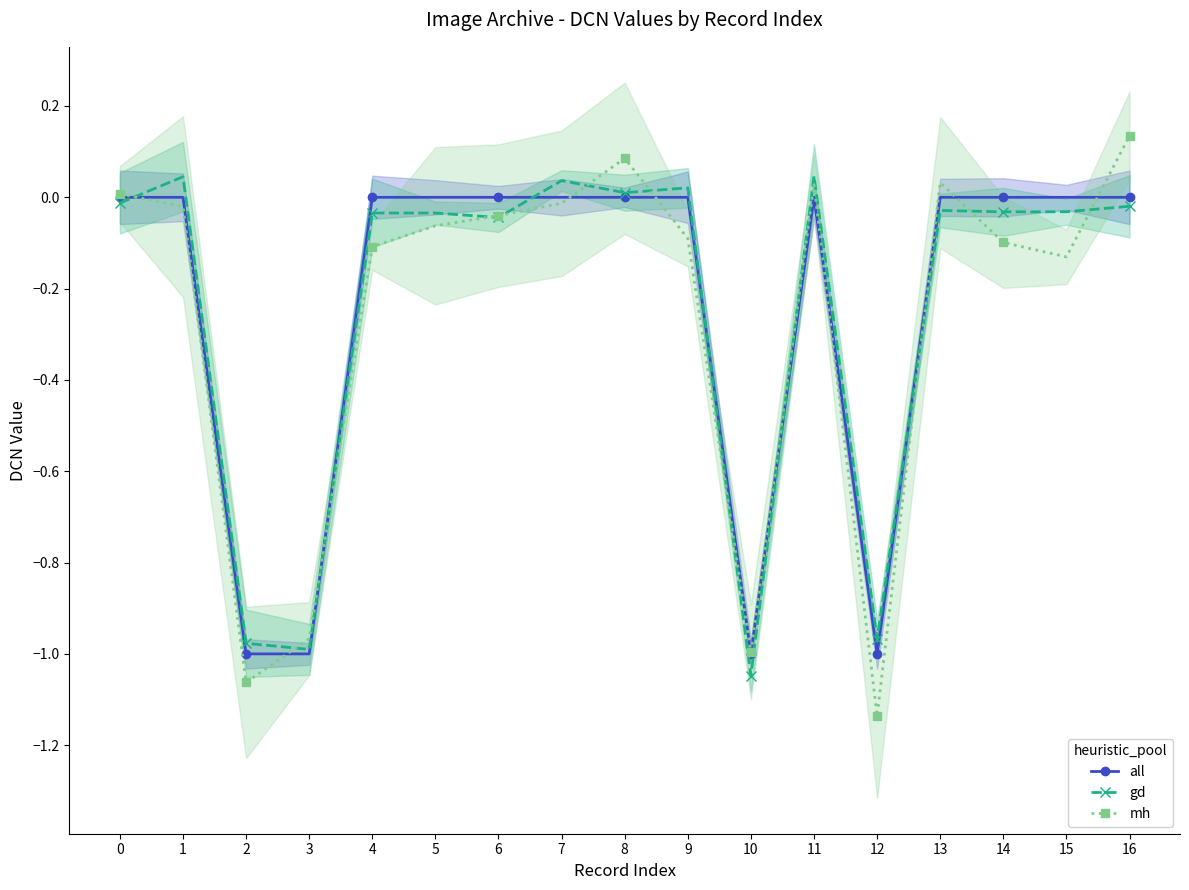

Rank the series at 7 from highest to lowest value.

gd, all, mh